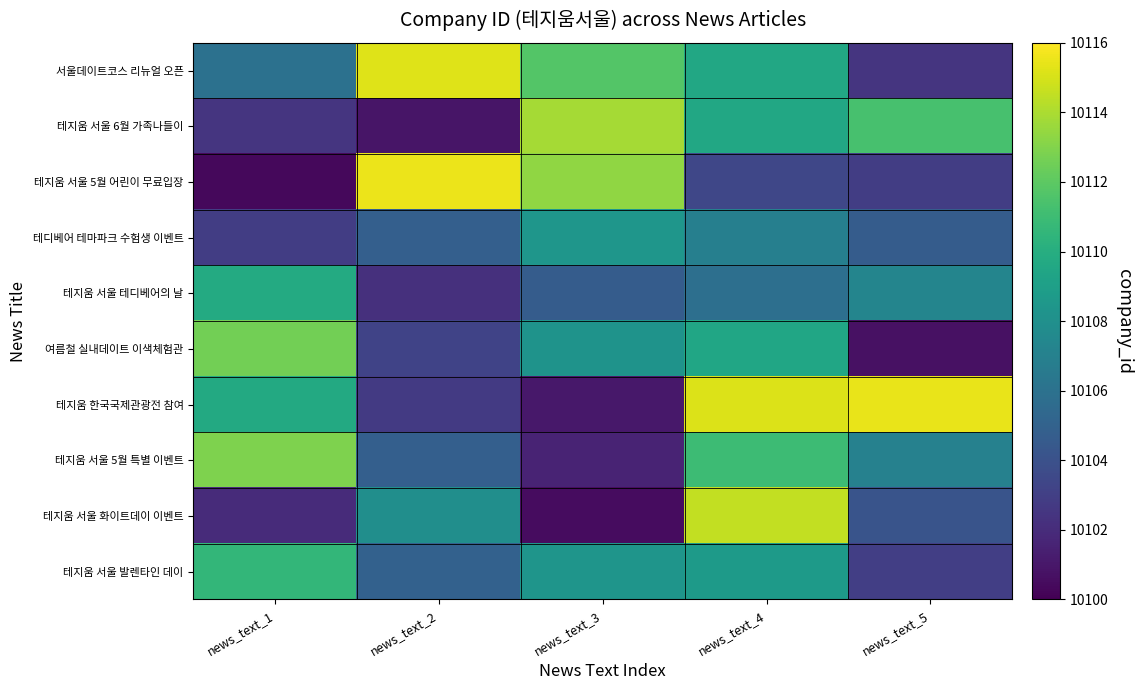

How many data points does each series have?

5